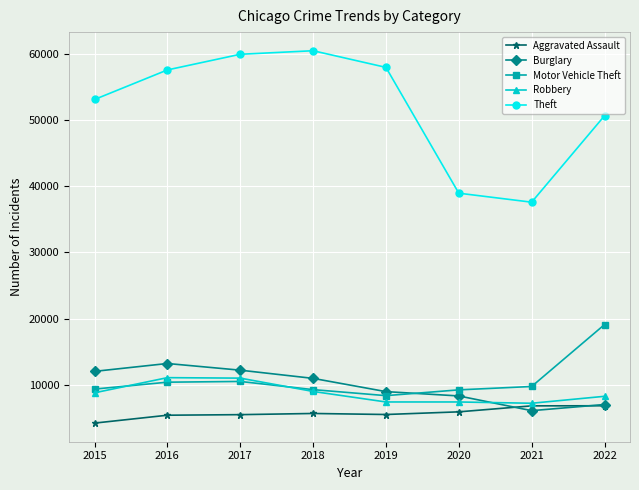

True or false: Theft has a value of 50667 at 2022.

True